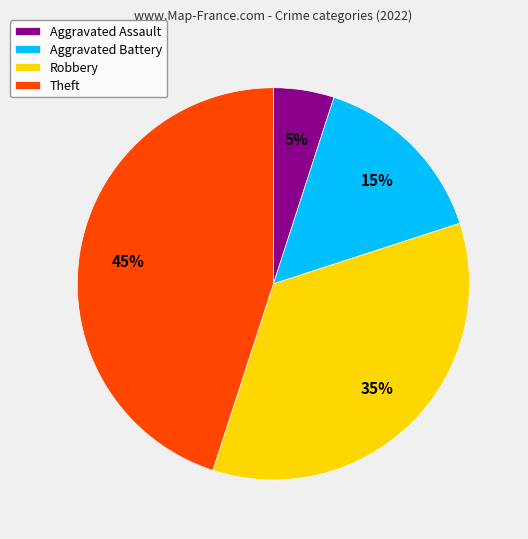

Combined, do Aggravated Assault and Robbery account for over 50%?

No